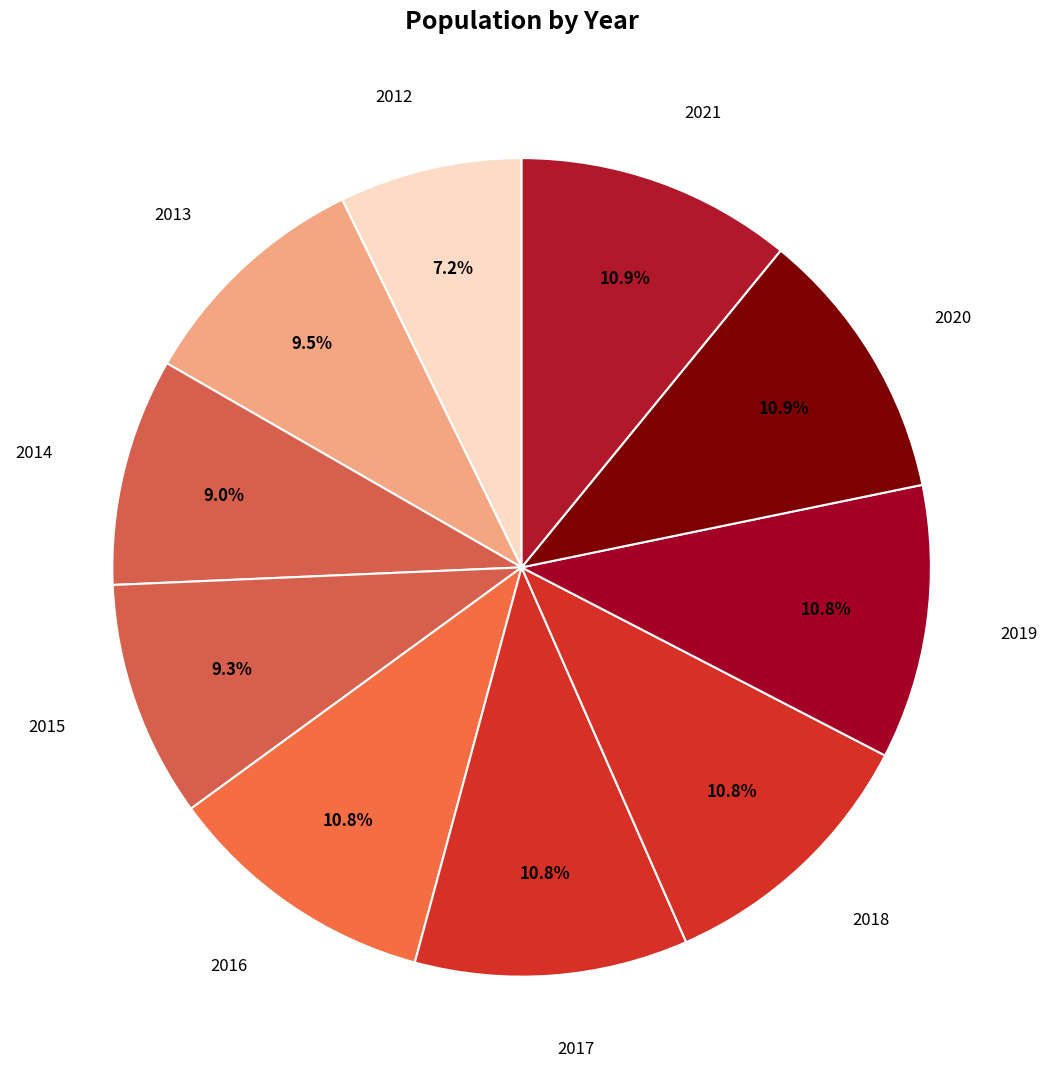

How many slices are in this pie chart?

10